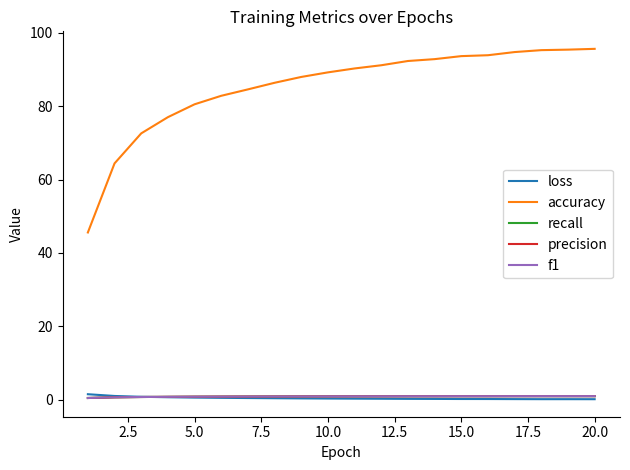

How many intersections are there between loss and precision?

1